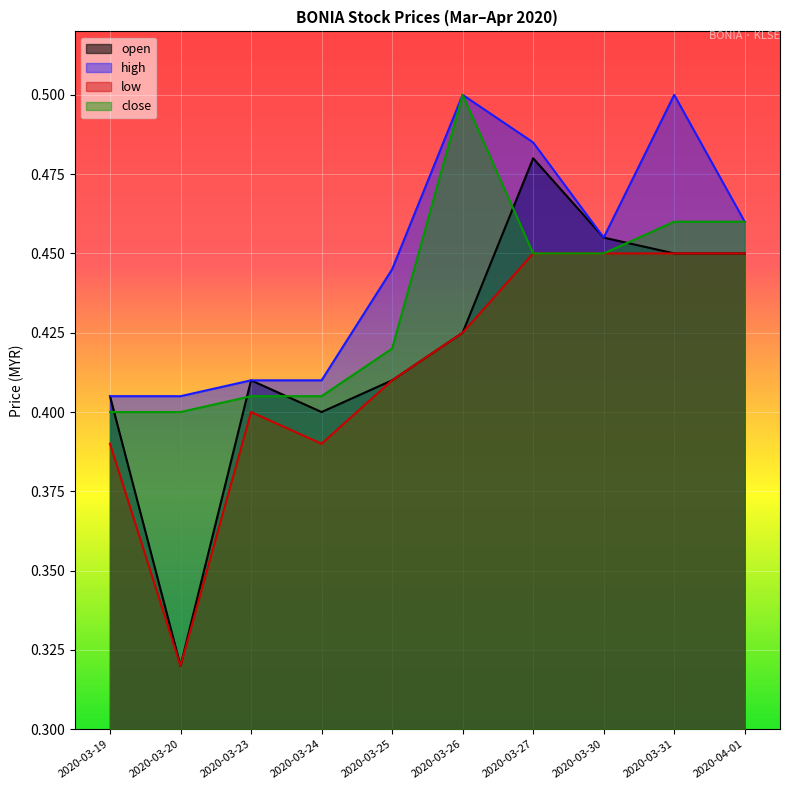

In low, how many points are lower than both neighbors (excluding endpoints)?

2